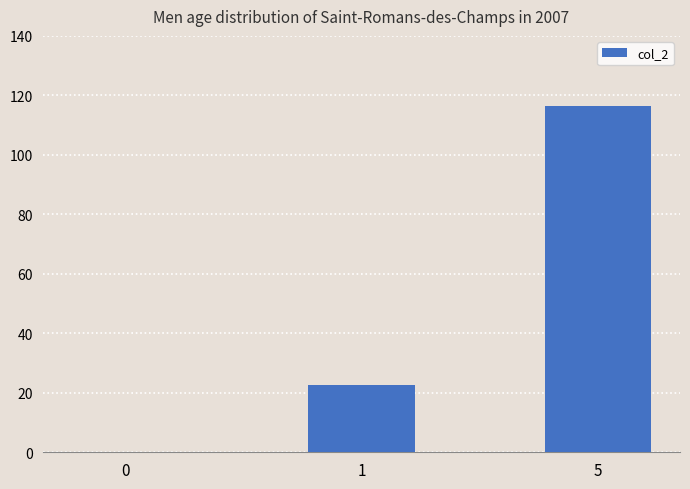

What is the sum of the values at 0 and 5?

116.3